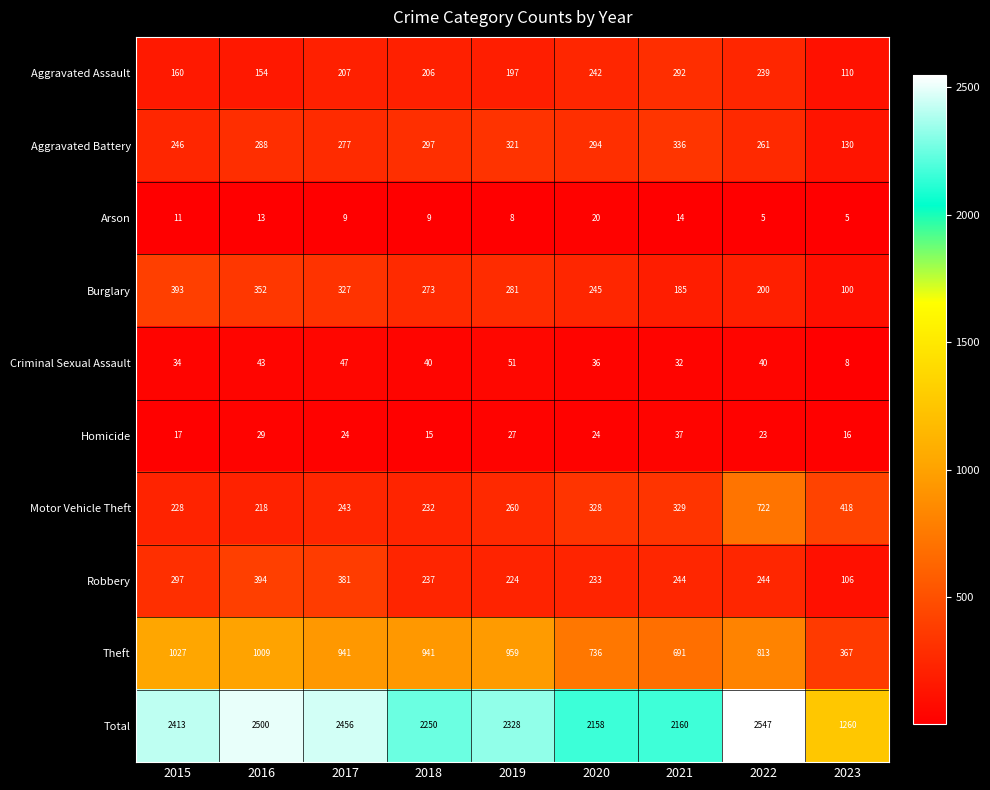

At how many categories does at least one series exceed 2072?

8